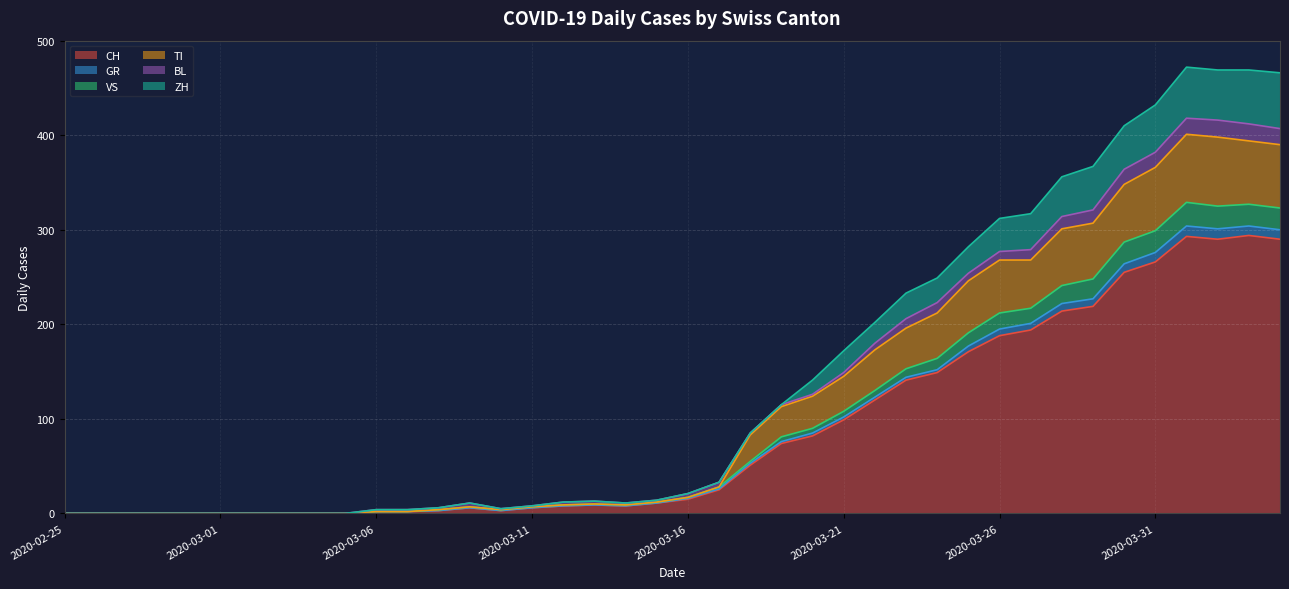

Which has a higher value, 2020-03-25 or 2020-03-14?

2020-03-25